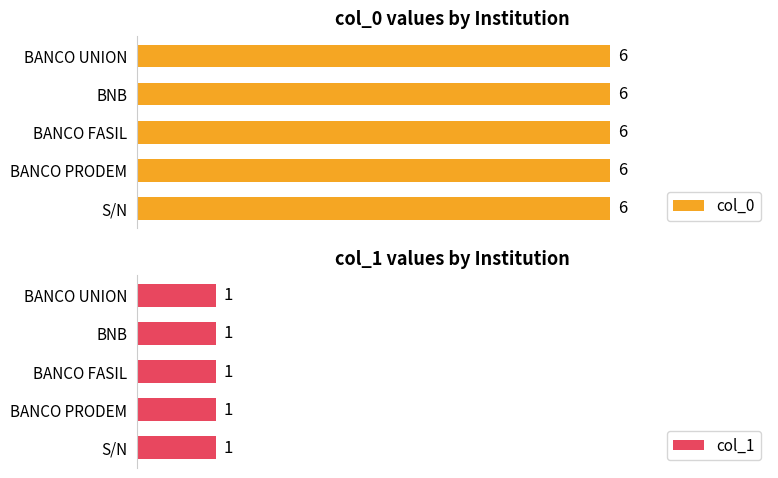

At how many categories does at least one series exceed 4?

5